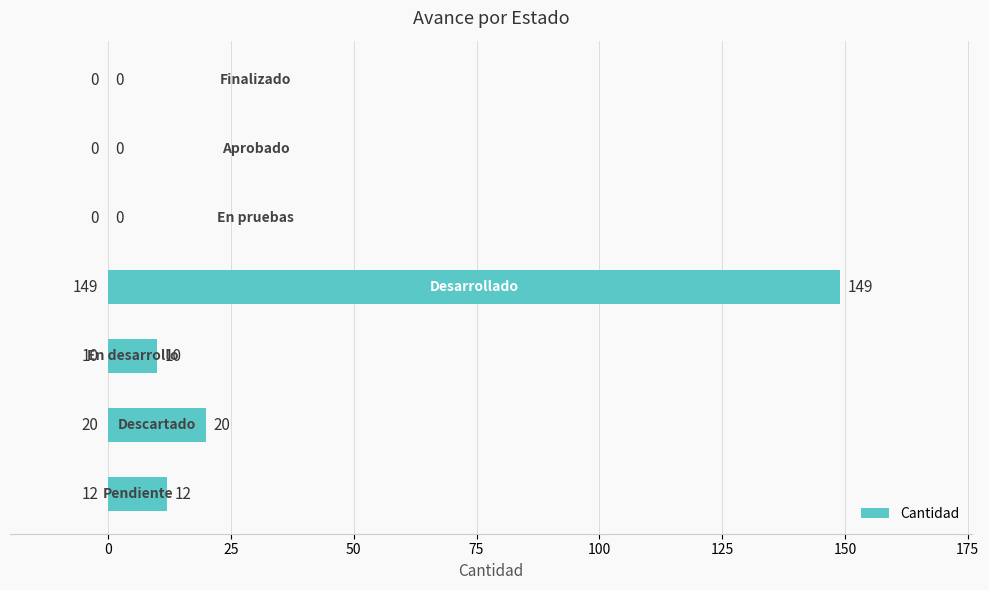

What is the maximum value shown in the chart?

149